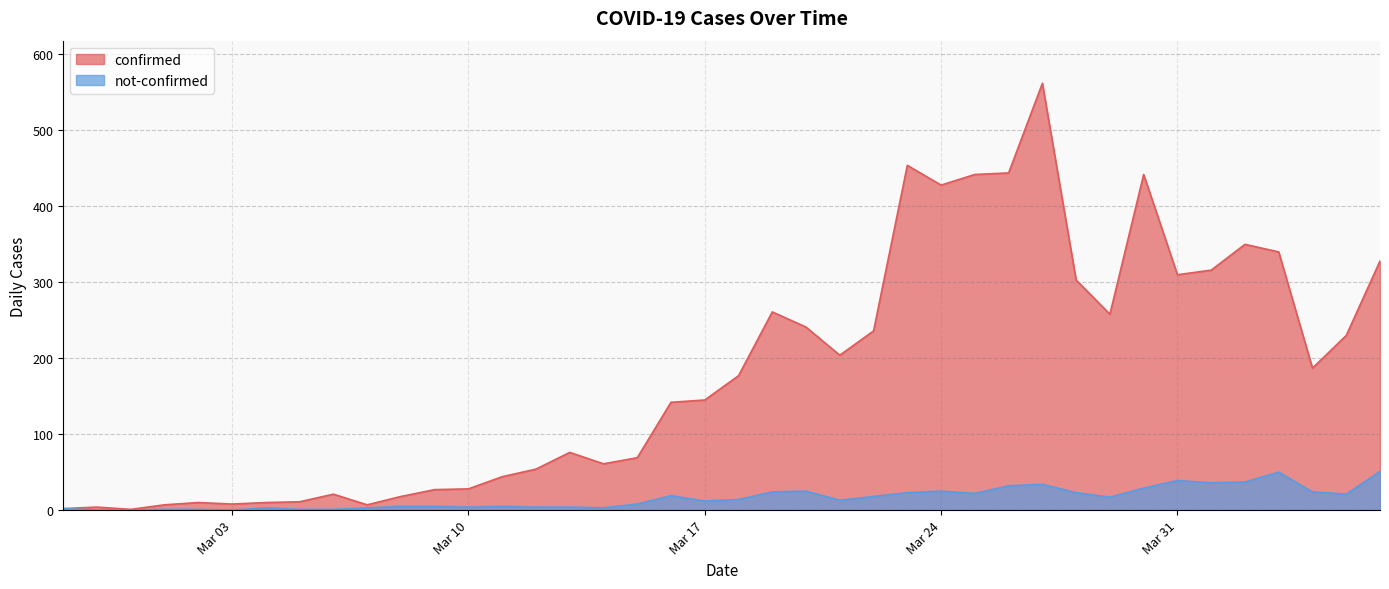

True or false: not-confirmed has a value of 32 at 2020-03-26.

True